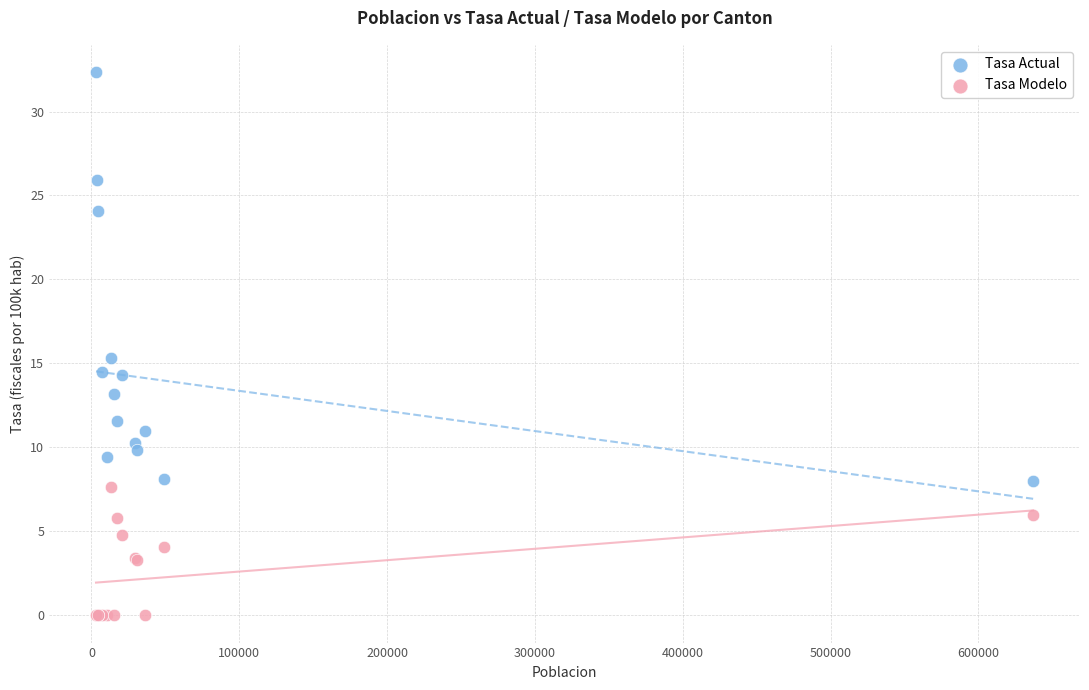

What are all the series names shown in the legend?

Tasa Actual, Tasa Modelo